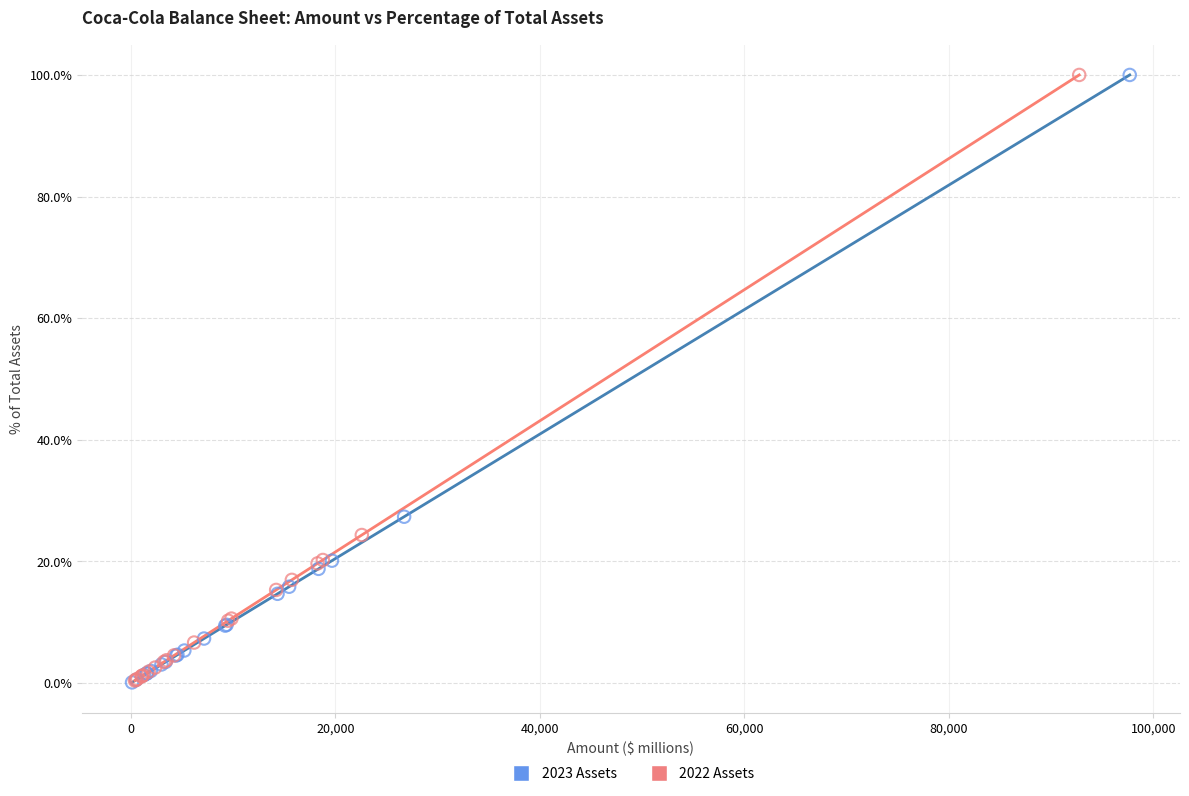

What are all the series names shown in the legend?

2023 Assets, 2022 Assets